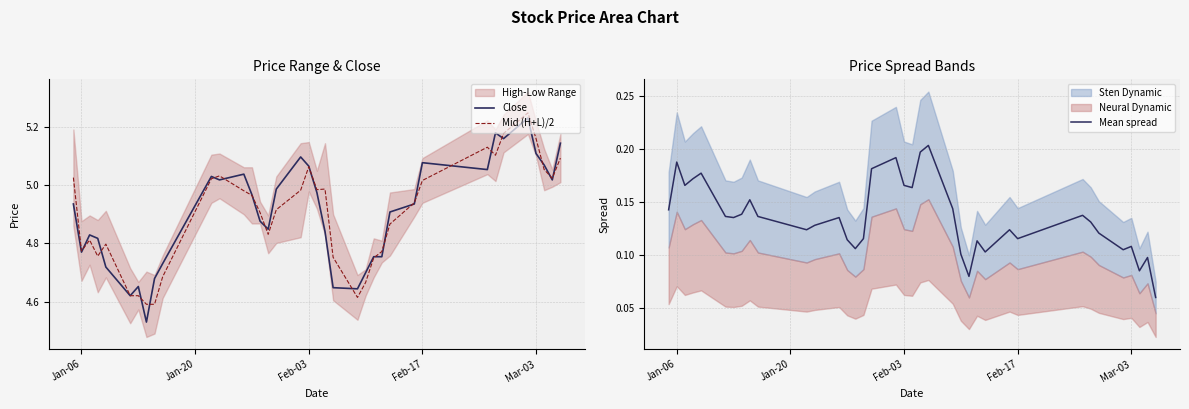

Read the Mid (H+L)/2 value at Feb-03.

5.1